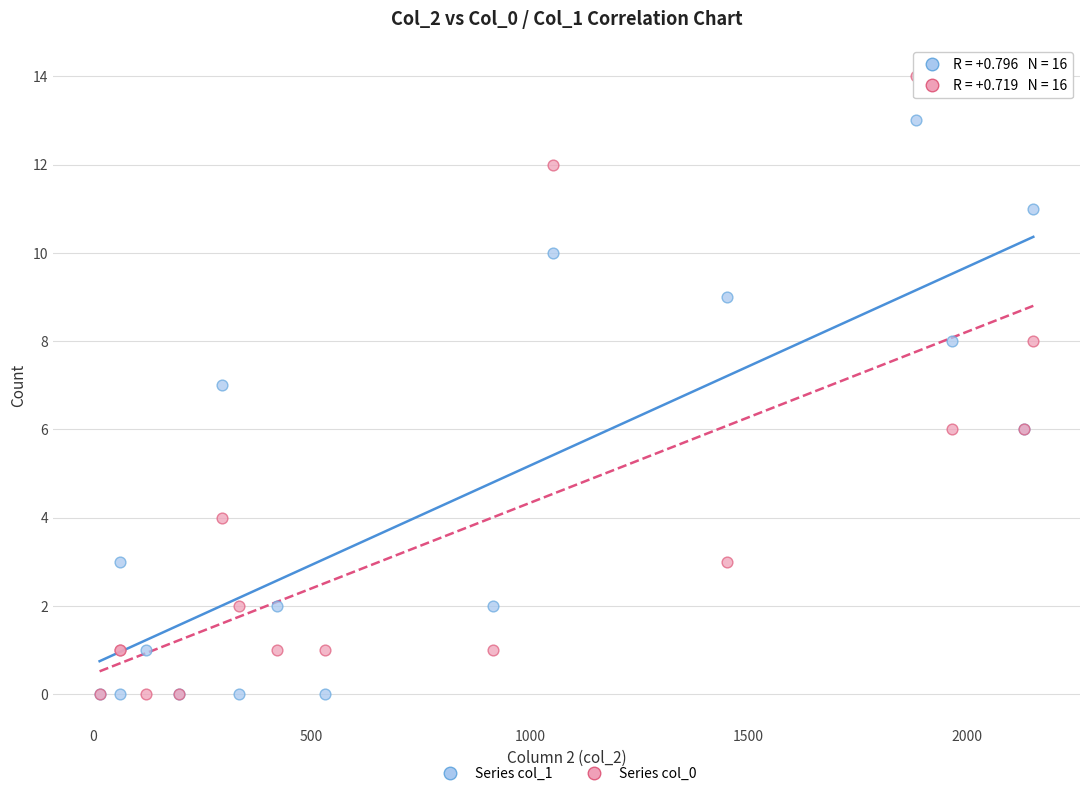

What are all the series names shown in the legend?

Series col_1, Series col_0